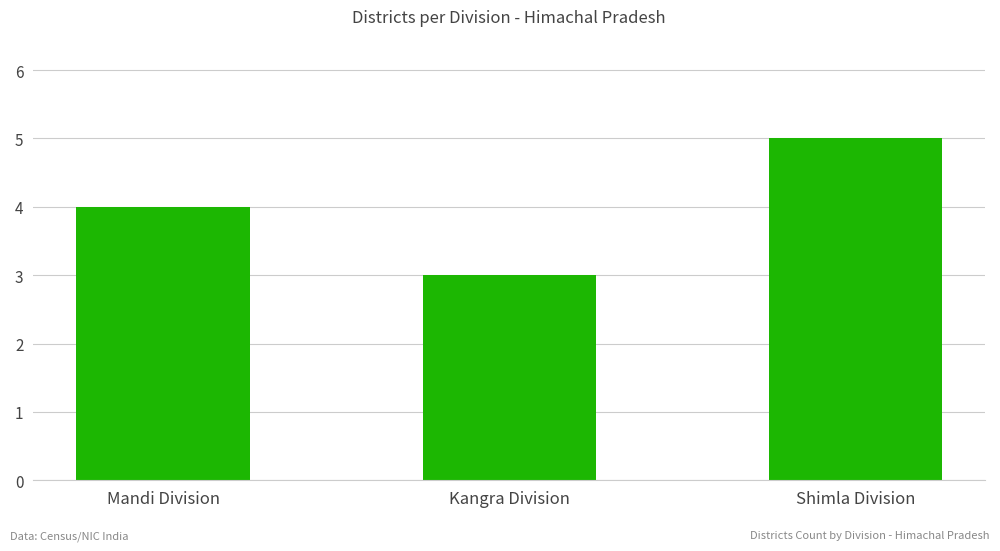

What value does the data have at Kangra Division?

3